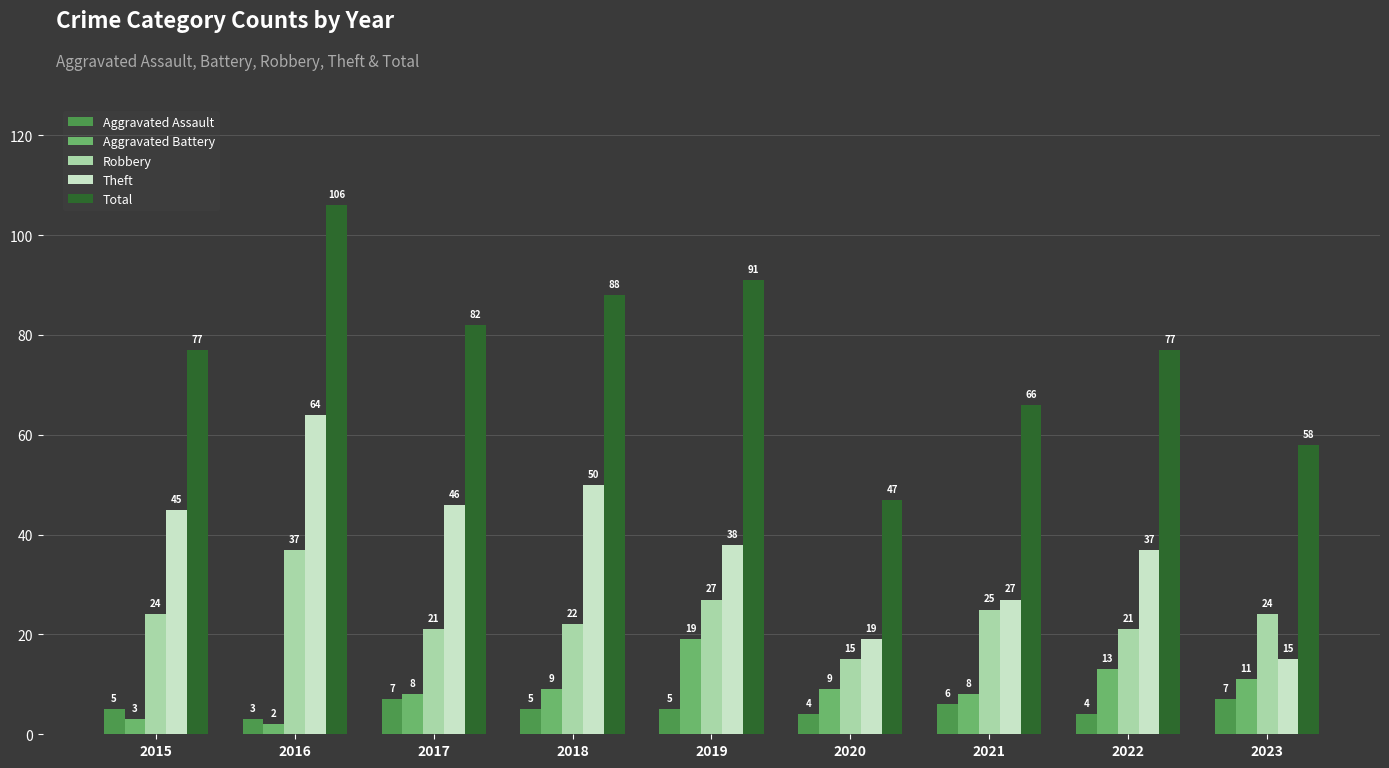

How many Aggravated Assault values are between 4 and 6?

6